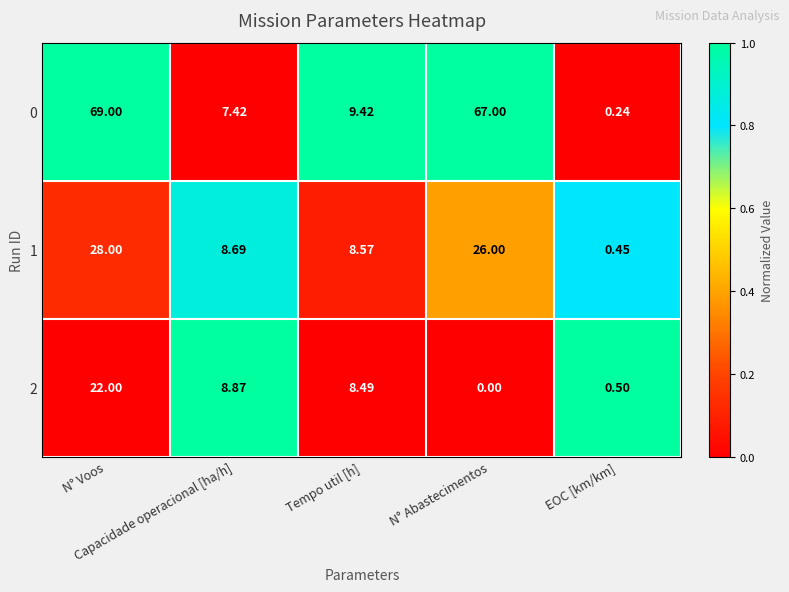

How many series are shown in this chart?

3